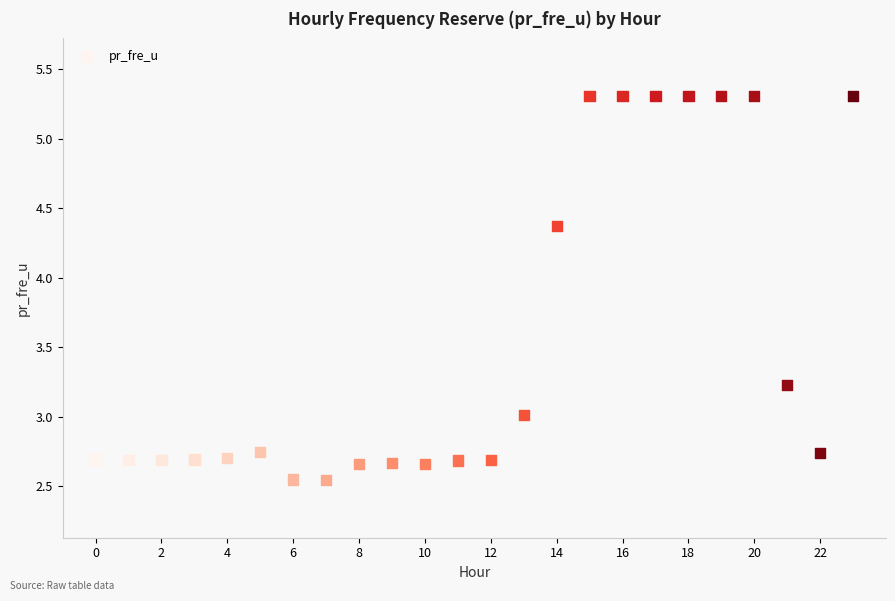

What is the range of Y values (max minus min)?

2.8